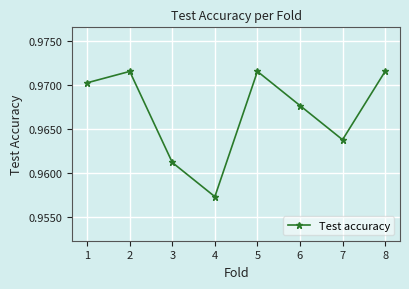

Between 5 and 3, which is larger?

5